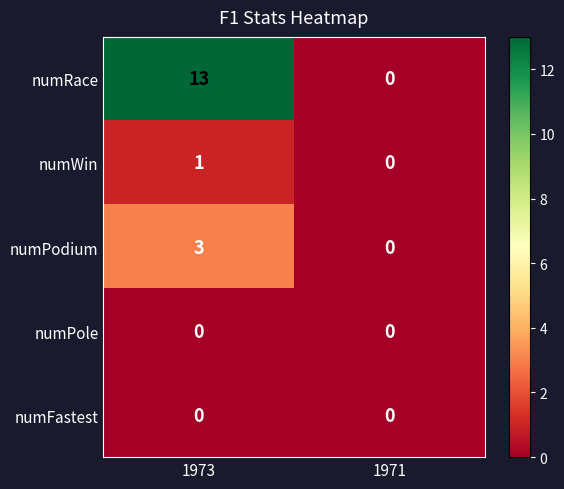

Which series has the widest spread of values?

numRace